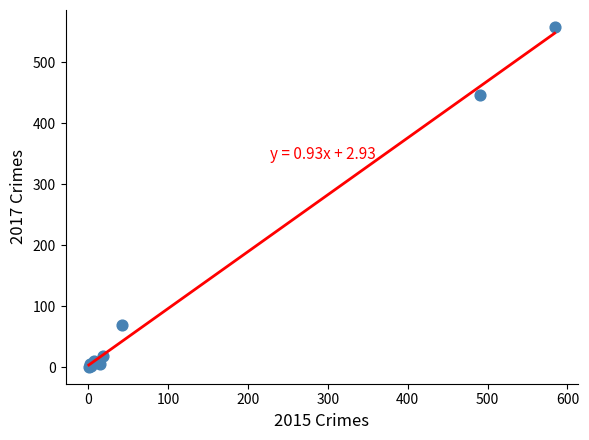

What Y value in the scatter plot is closest to 279?

447